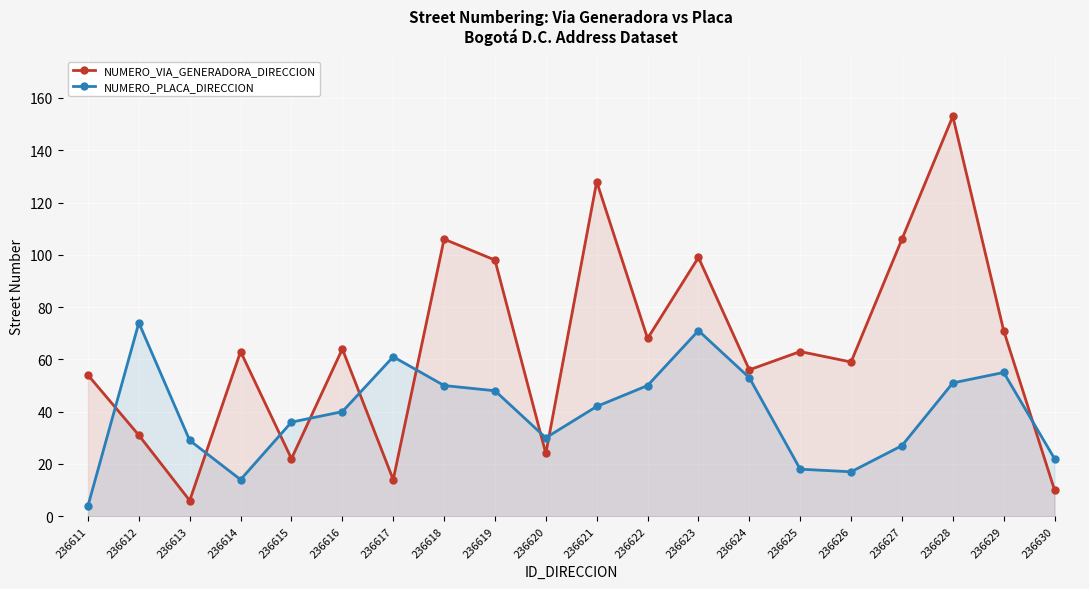

What is the average value of the NUMERO_VIA_GENERADORA_DIRECCION series?

65